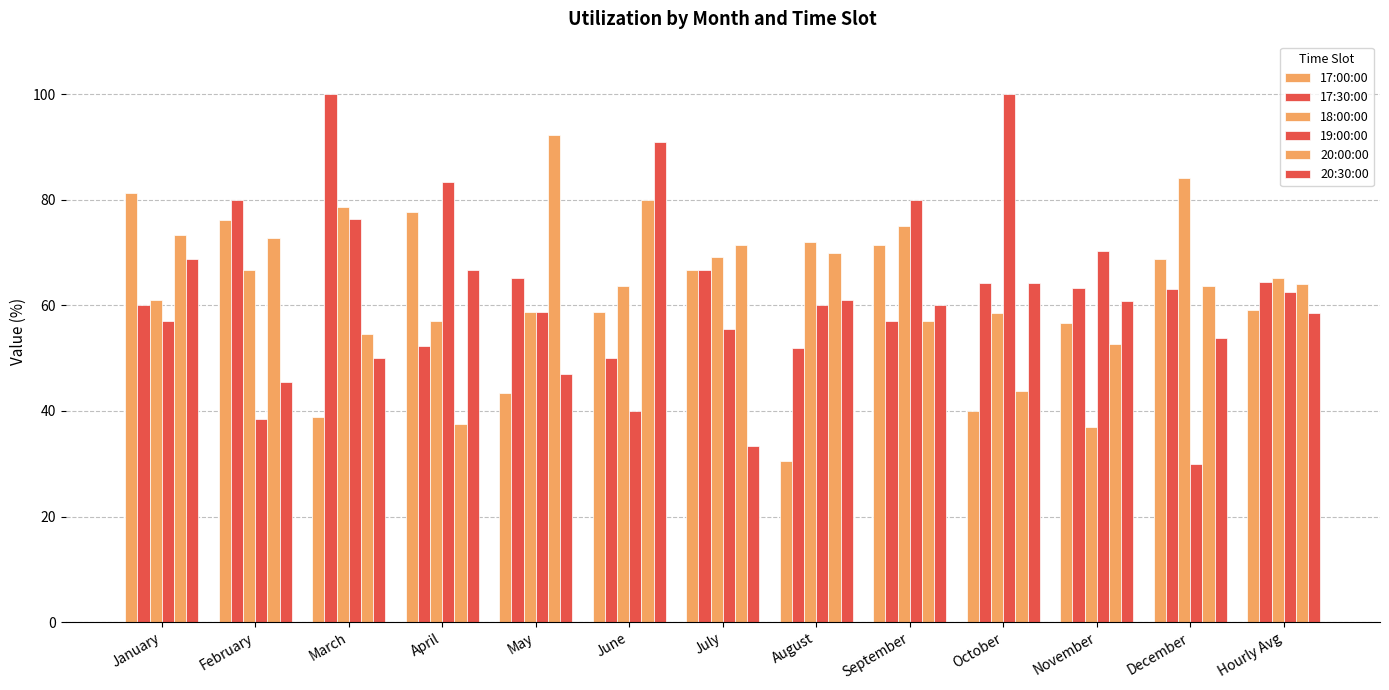

How many bars are there in each group?

6